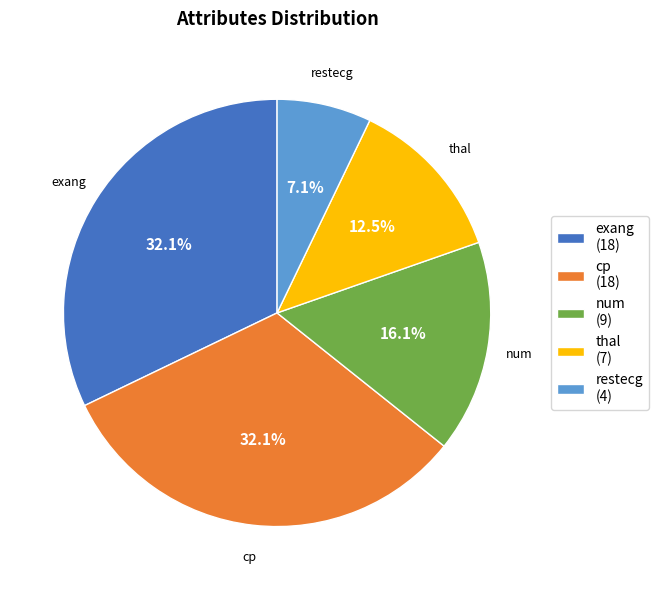

Which has a higher value, restecg or cp?

cp